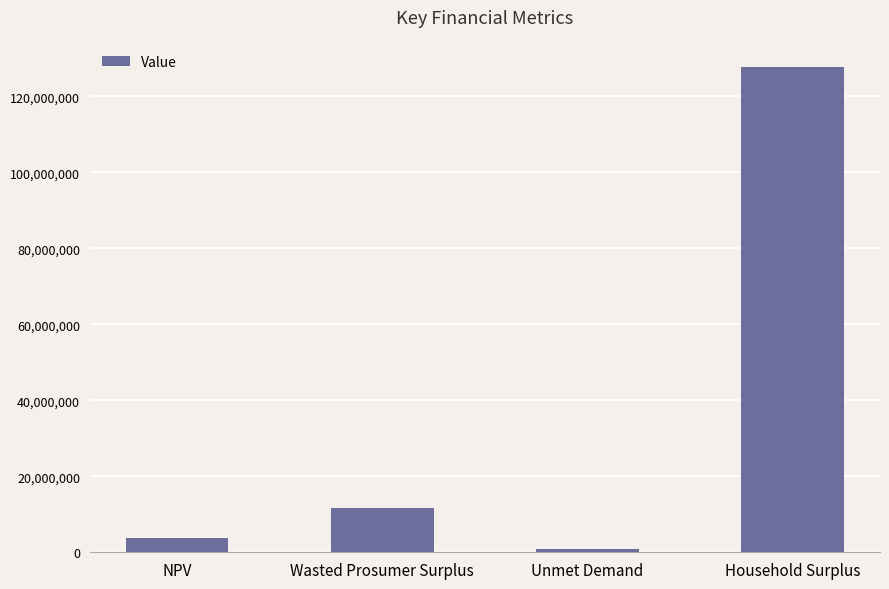

Where is the data nearest to the value 64320373?

Wasted Prosumer Surplus